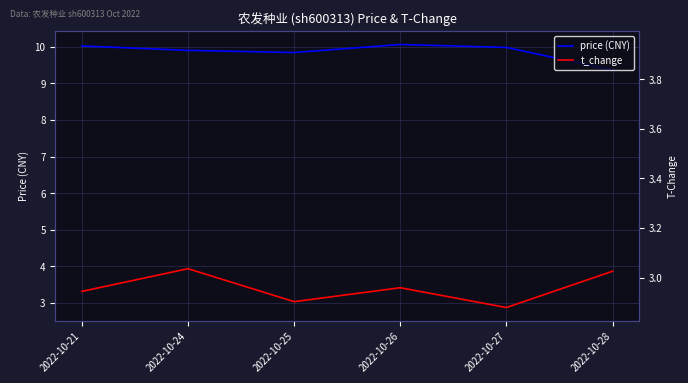

At which category is the sum across all series the highest?

2022-10-24